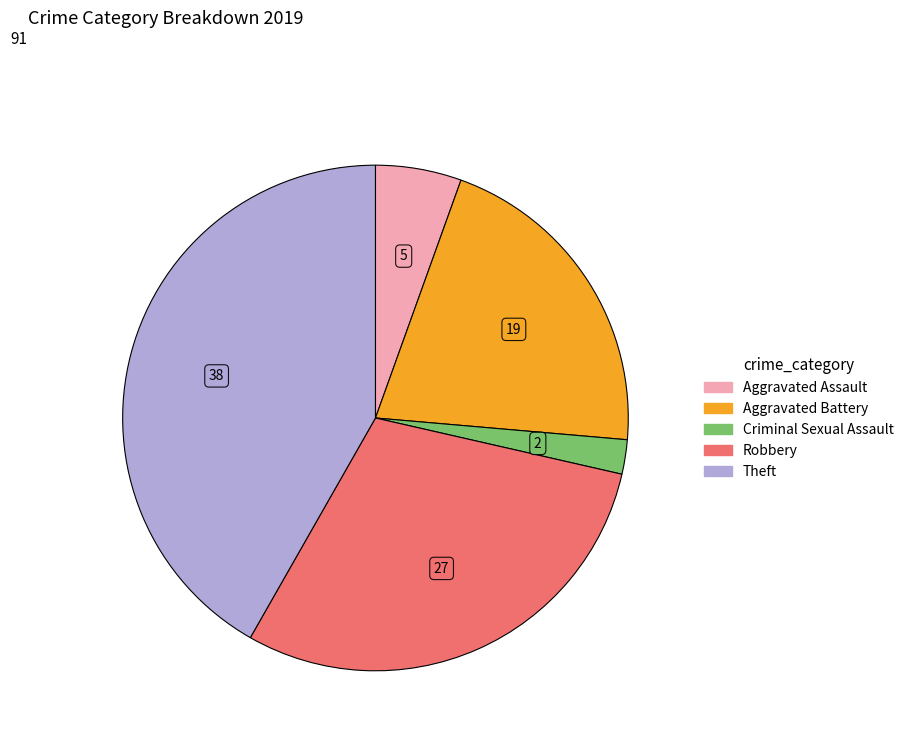

Is there any slice that represents more than half of the pie?

No